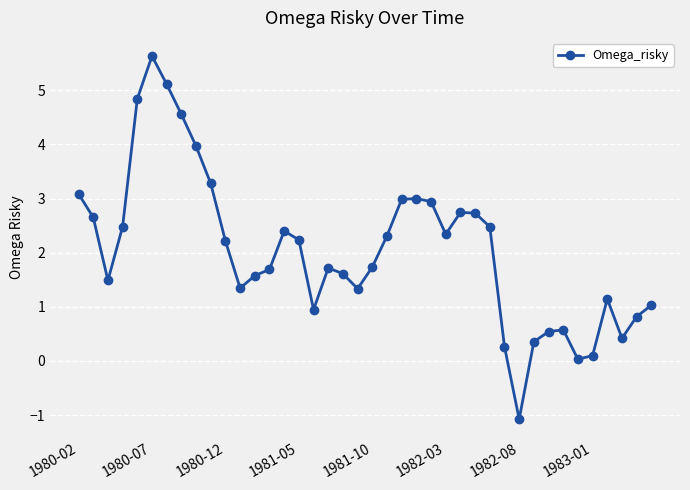

What is the minimum value shown in the chart?

-1.1